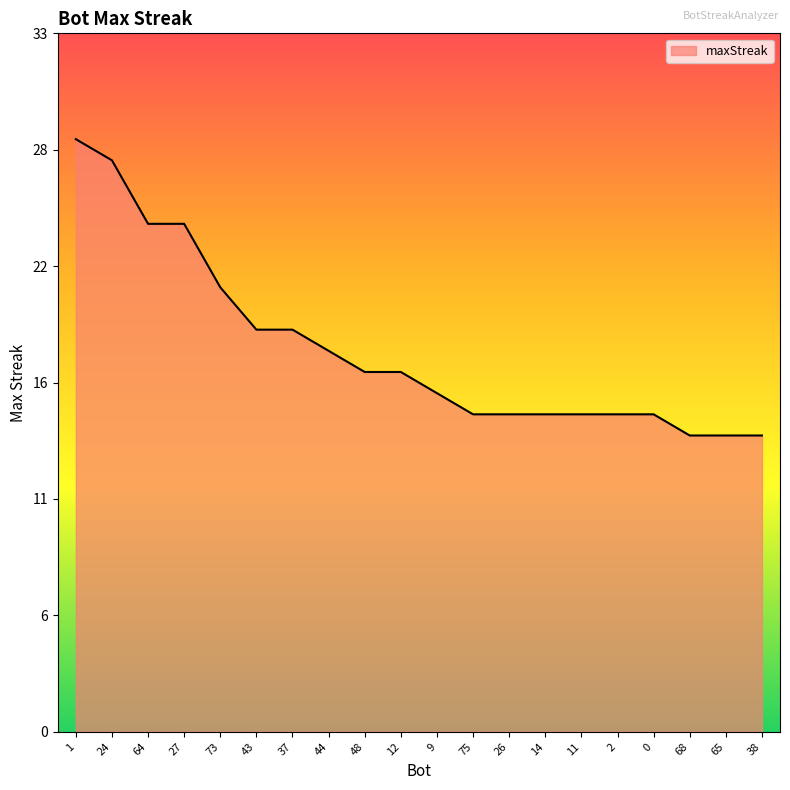

Is this an area chart (filled region under the line)?

Yes